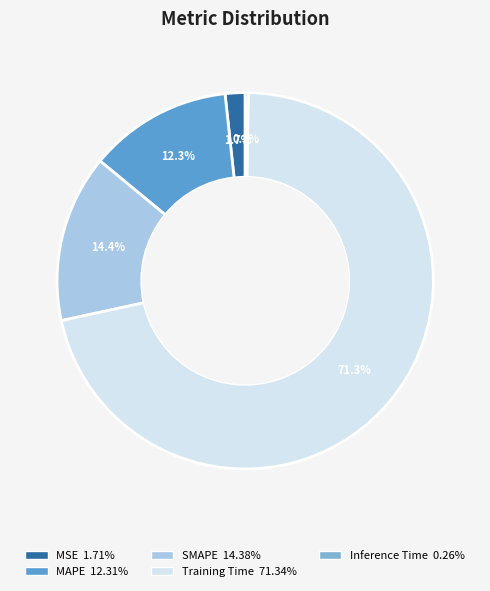

Which slice is the largest?

Training Time